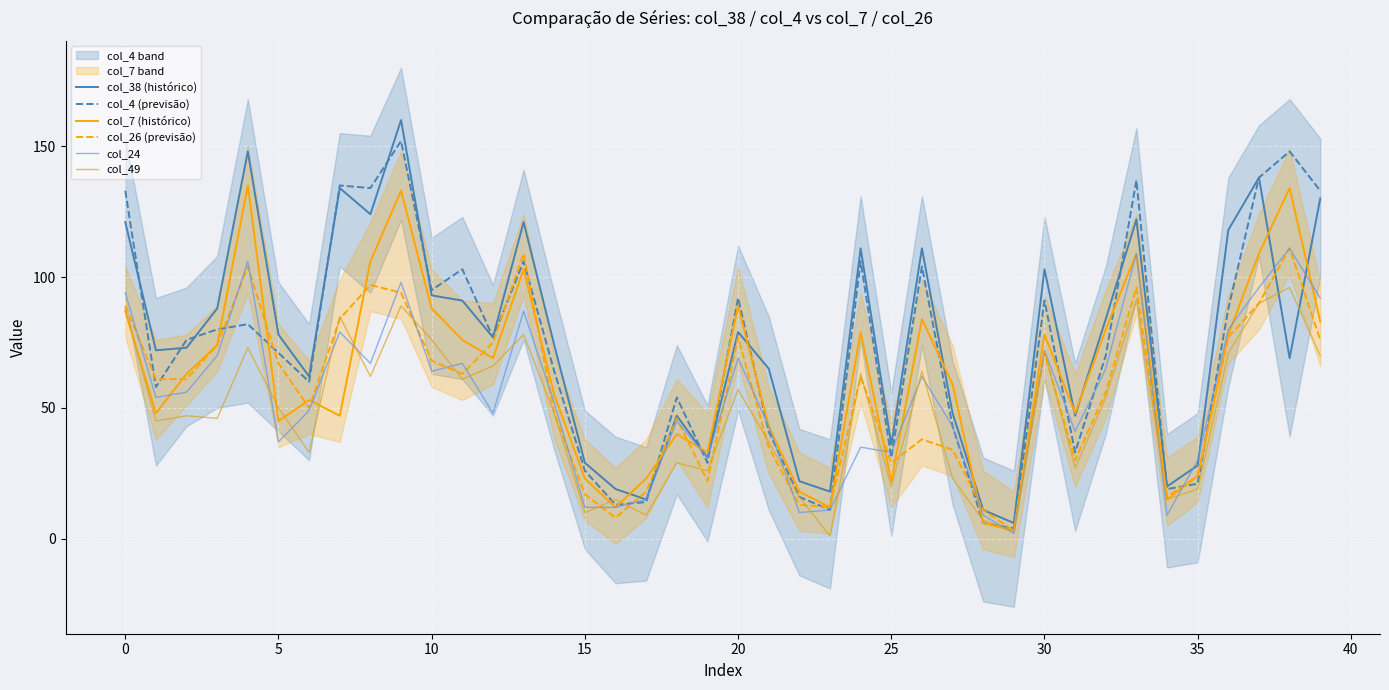

What value does the col_24 series have at 39, to the nearest 10?

90